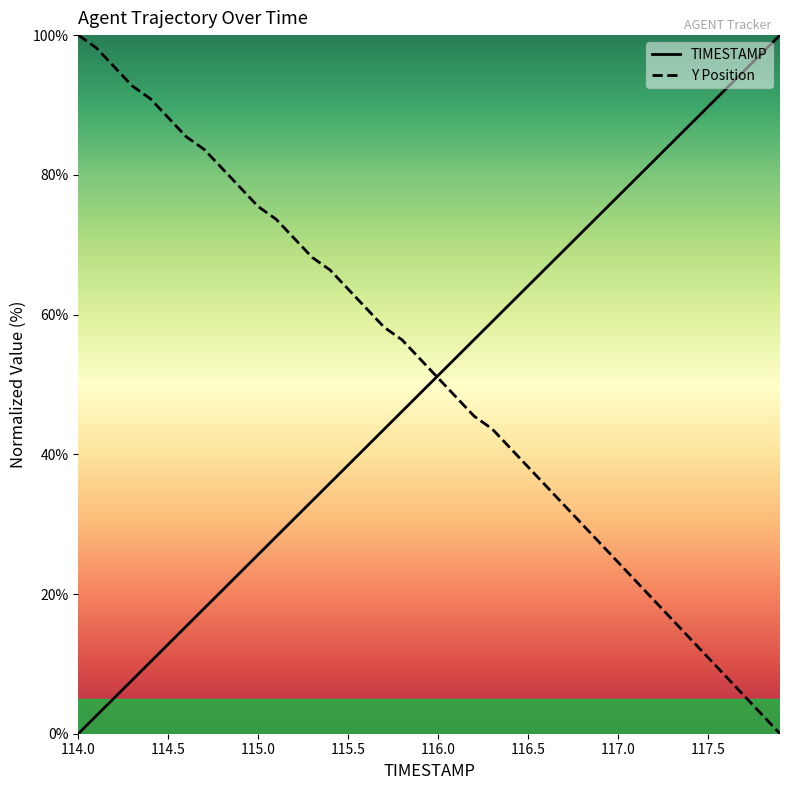

What is the difference between the highest and lowest values at 114.5?

75.4